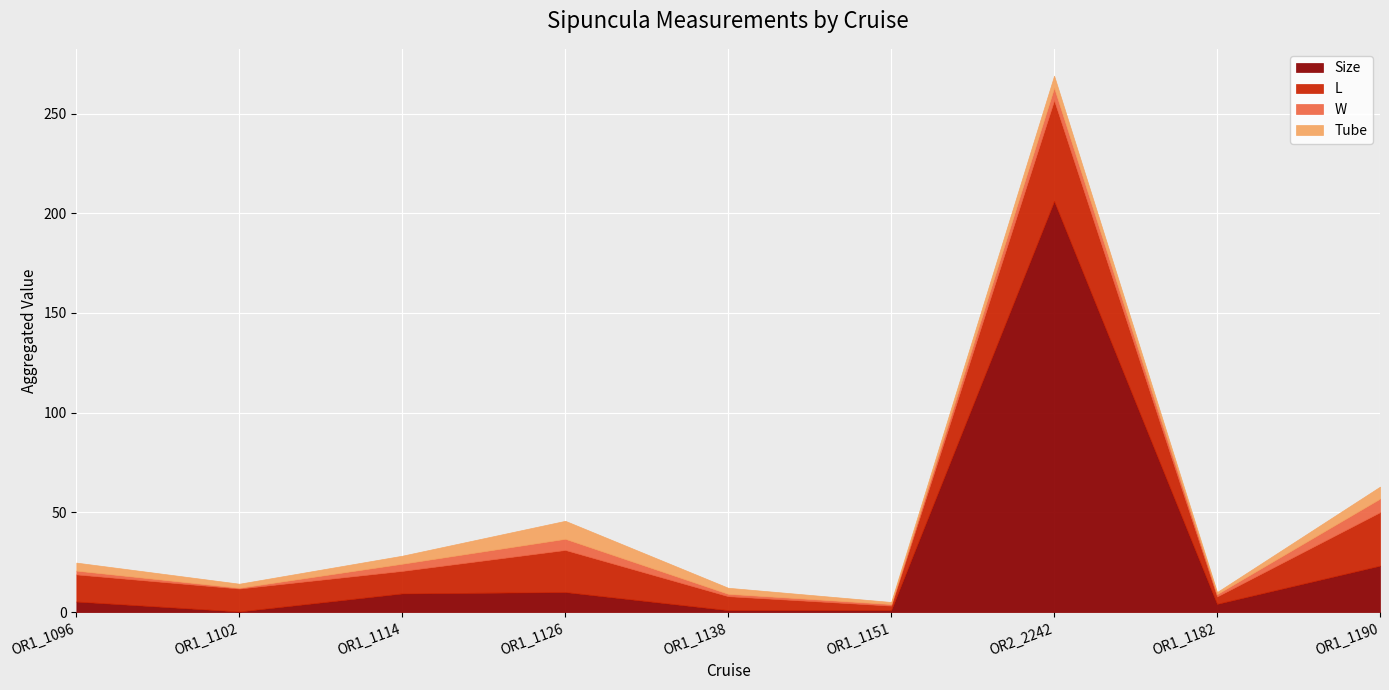

How many interior local peaks does the W series have?

2